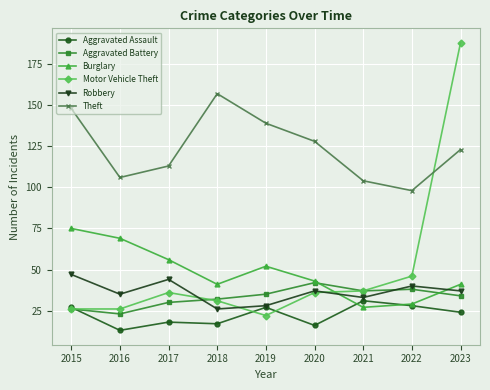

What is the value of the Theft point at the 7th from the left?

104